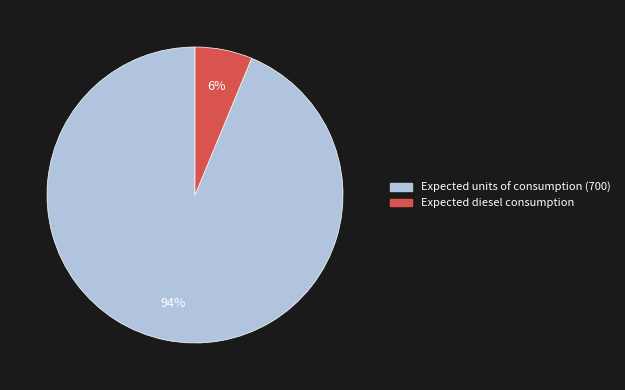

Which slice is the smallest?

Expected diesel consumption